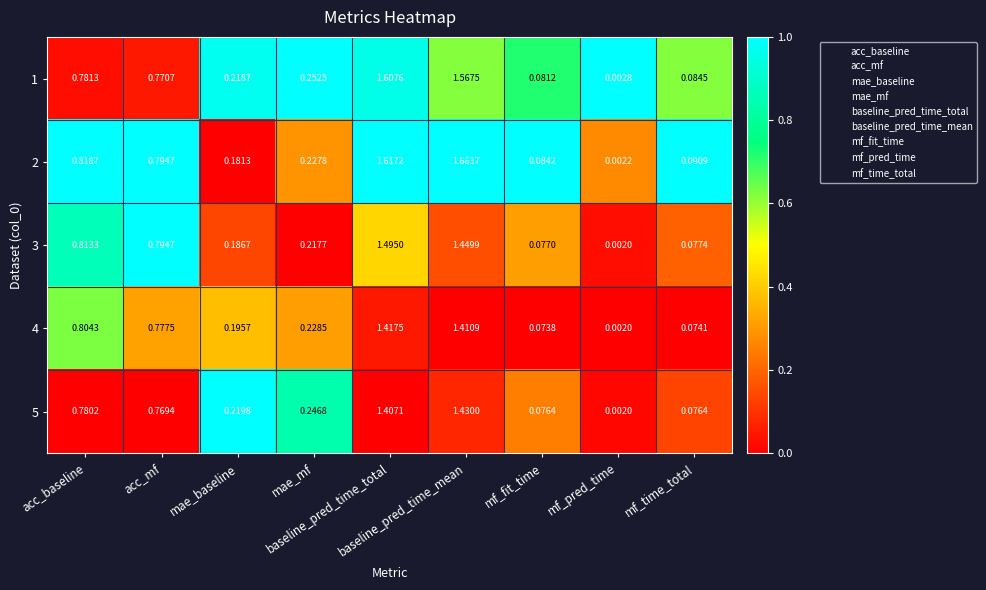

Reading left to right, extract all data points from this chart.

1: acc_baseline=0.8	acc_mf=0.8	mae_baseline=0.2	mae_mf=0.3	baseline_pred_time_total=1.6	baseline_pred_time_mean=1.6	mf_fit_time=0.1	mf_pred_time=0.0	mf_time_total=0.1
2: acc_baseline=0.8	acc_mf=0.8	mae_baseline=0.2	mae_mf=0.2	baseline_pred_time_total=1.6	baseline_pred_time_mean=1.7	mf_fit_time=0.1	mf_pred_time=0.0	mf_time_total=0.1
3: acc_baseline=0.8	acc_mf=0.8	mae_baseline=0.2	mae_mf=0.2	baseline_pred_time_total=1.5	baseline_pred_time_mean=1.4	mf_fit_time=0.1	mf_pred_time=0.0	mf_time_total=0.1
4: acc_baseline=0.8	acc_mf=0.8	mae_baseline=0.2	mae_mf=0.2	baseline_pred_time_total=1.4	baseline_pred_time_mean=1.4	mf_fit_time=0.1	mf_pred_time=0.0	mf_time_total=0.1
5: acc_baseline=0.8	acc_mf=0.8	mae_baseline=0.2	mae_mf=0.2	baseline_pred_time_total=1.4	baseline_pred_time_mean=1.4	mf_fit_time=0.1	mf_pred_time=0.0	mf_time_total=0.1